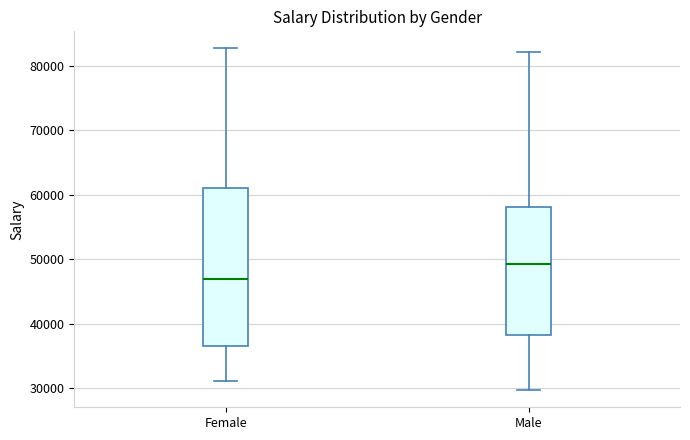

Where is the lower edge of the box for Female on the y-axis? The values are not printed on the chart, so give them approximately, as read against the axis.

37000